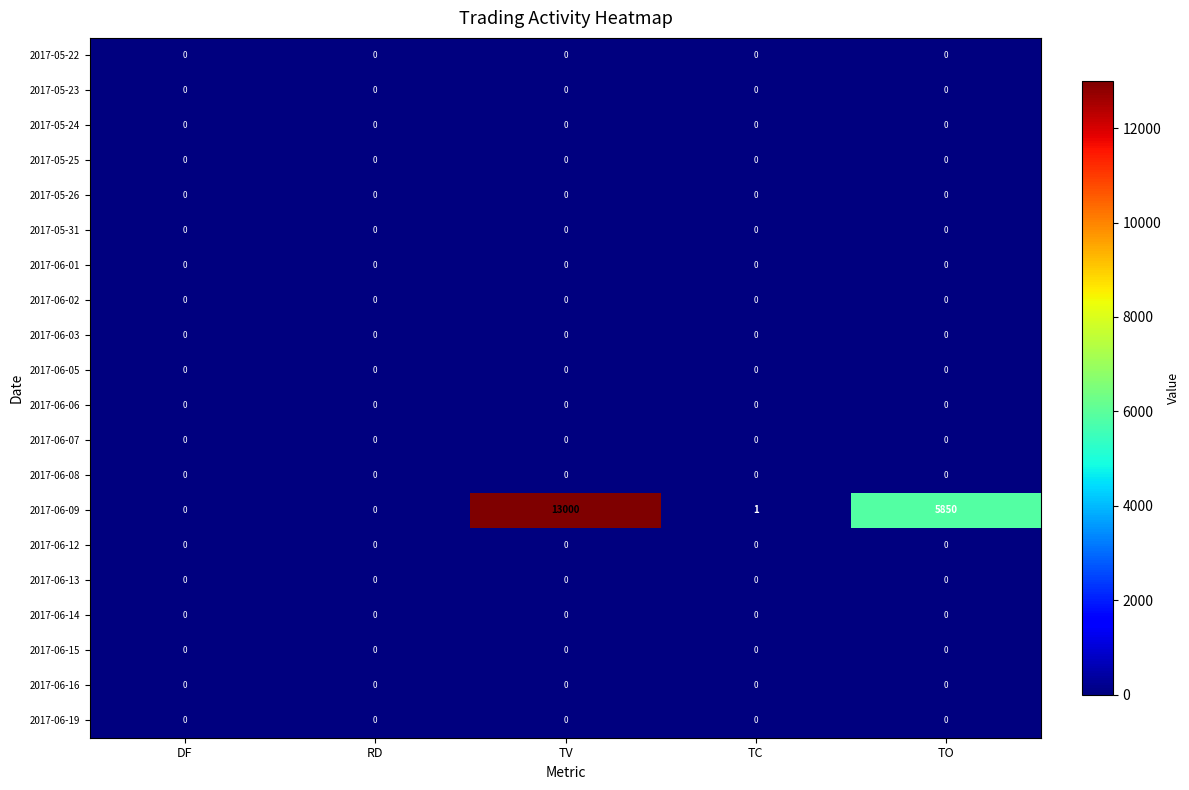

The 2017-06-19 series shows 0 at TC. True or false?

True